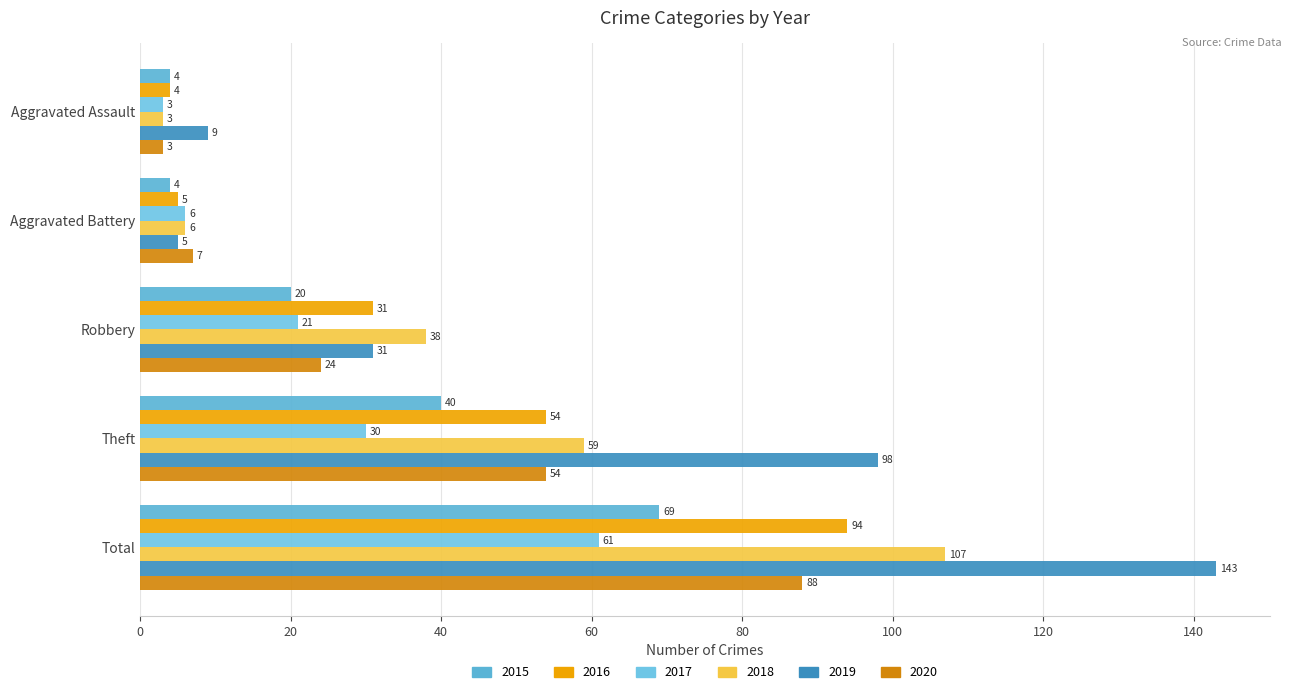

How many values in the 2017 series are below 21?

2